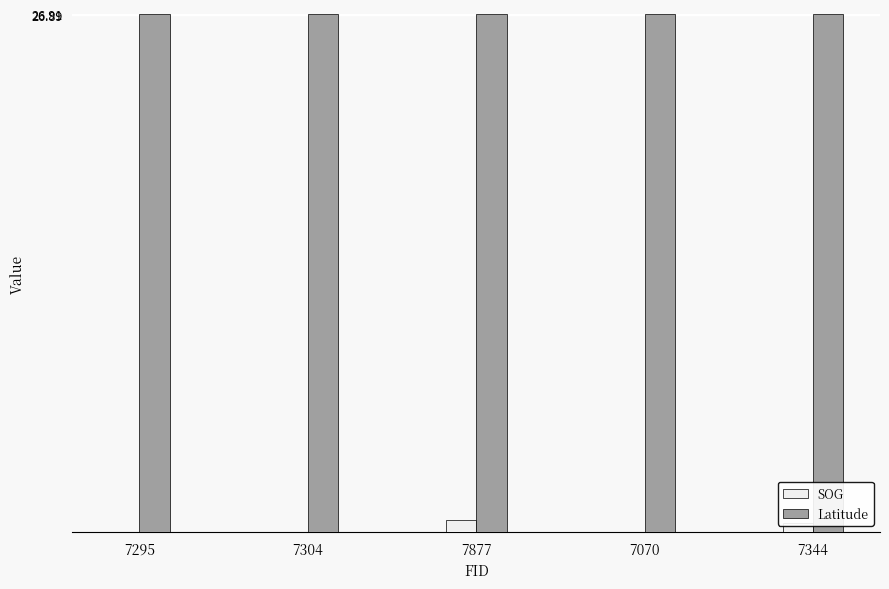

What is the highest value of the SOG series?

9.3